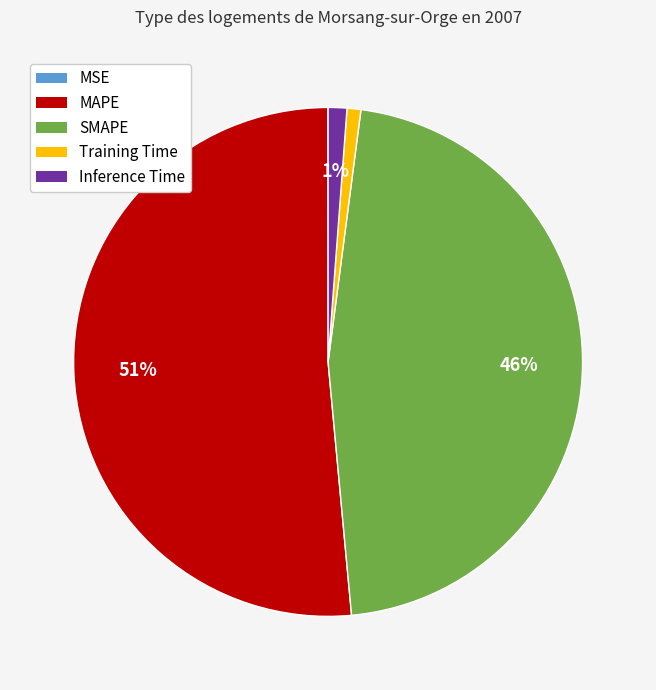

Which slice represents more than half of the pie?

MAPE